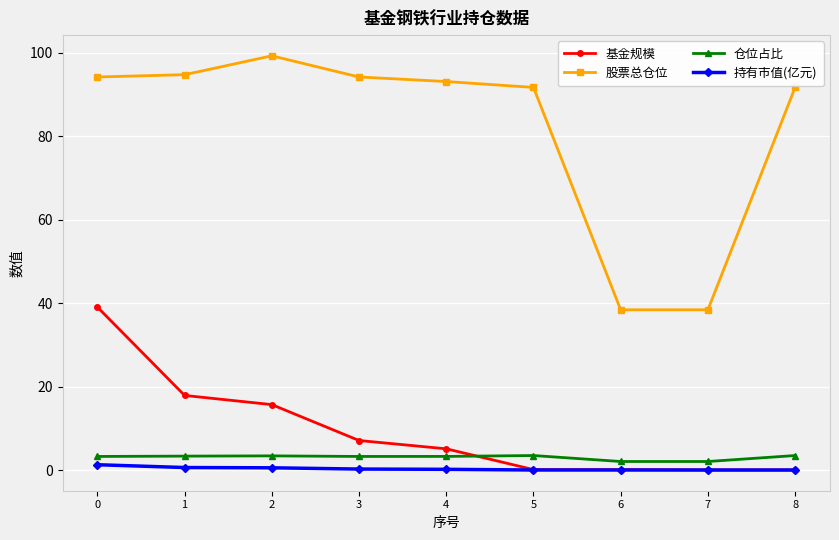

Is it true that 仓位占比 equals 3.5 at 5?

True